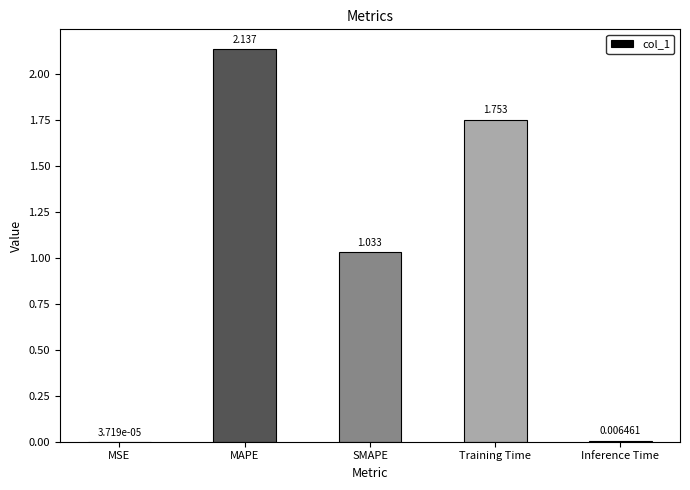

Which has a higher value, MAPE or Training Time?

MAPE